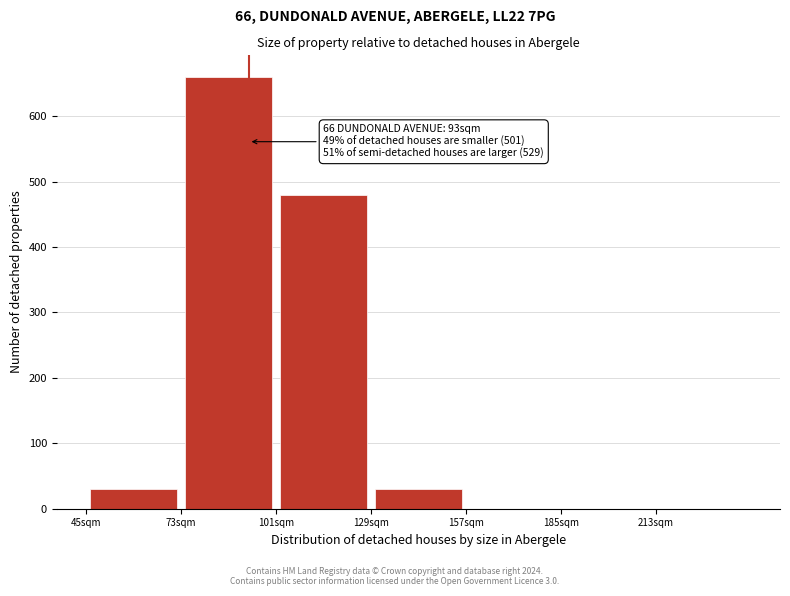

Which range on the x-axis has the tallest bar?

73 to 101